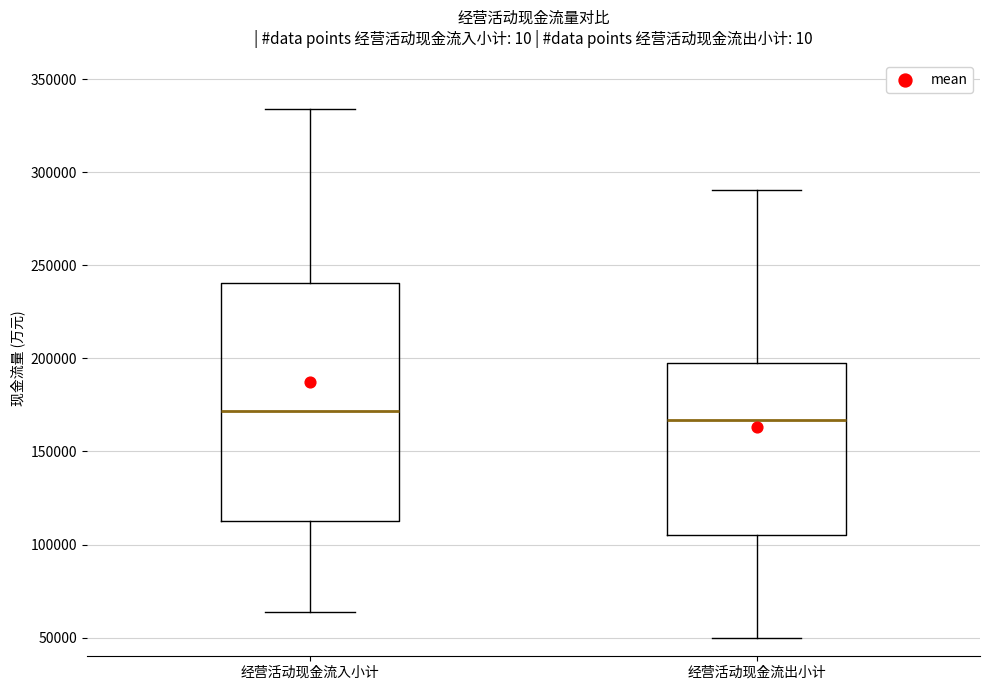

Reading left to right, read every box against the y-axis: the position of its median line, the range the box covers, and the ends of its whiskers. The values are not printed on the chart, so give them approximately, as read against the axis.

经营活动现金流入小计: median 170000, box 110000 to 240000, whiskers 65000 to 335000
经营活动现金流出小计: median 165000, box 105000 to 195000, whiskers 50000 to 290000